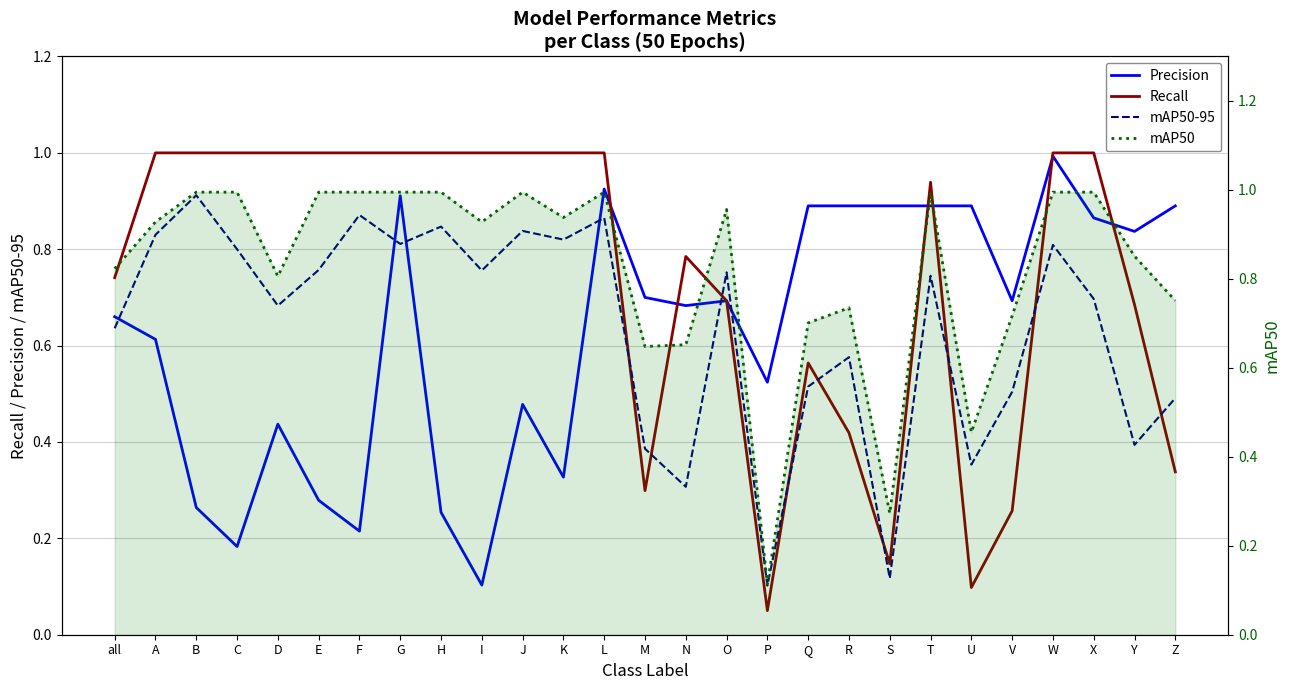

What is the average value of the mAP50-95 series?

0.6